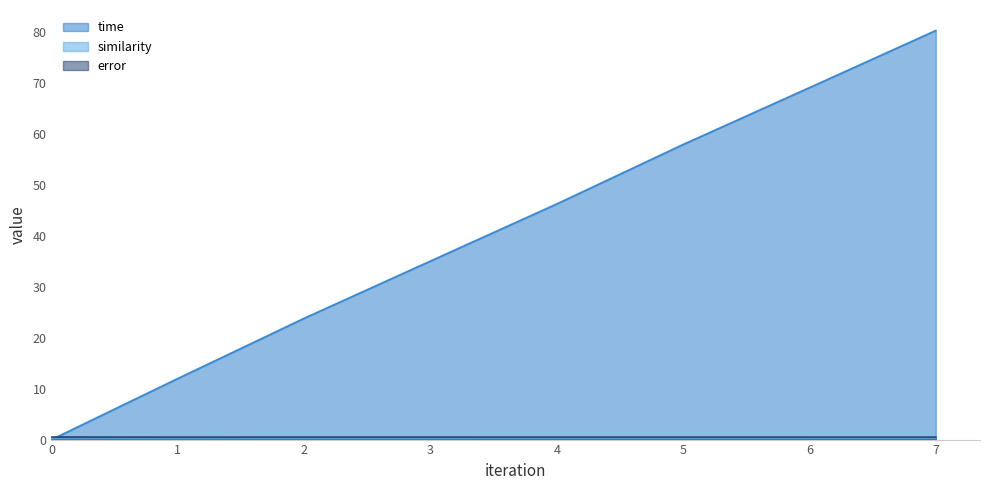

What is the difference between the highest and lowest values at 7?

80.1